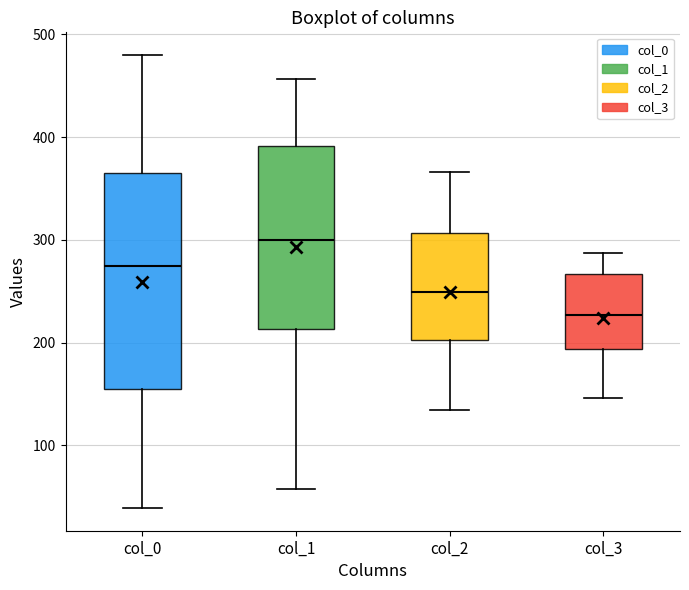

Reading left to right, read every box against the y-axis: the position of its median line, the range the box covers, and the ends of its whiskers. The values are not printed on the chart, so give them approximately, as read against the axis.

col_0: median 270, box 150 to 370, whiskers 40 to 480
col_1: median 300, box 210 to 390, whiskers 60 to 460
col_2: median 250, box 200 to 310, whiskers 130 to 370
col_3: median 230, box 190 to 270, whiskers 150 to 290